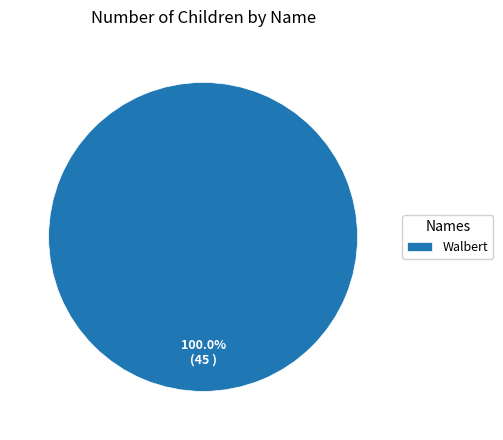

Is there a majority slice in this chart?

Yes